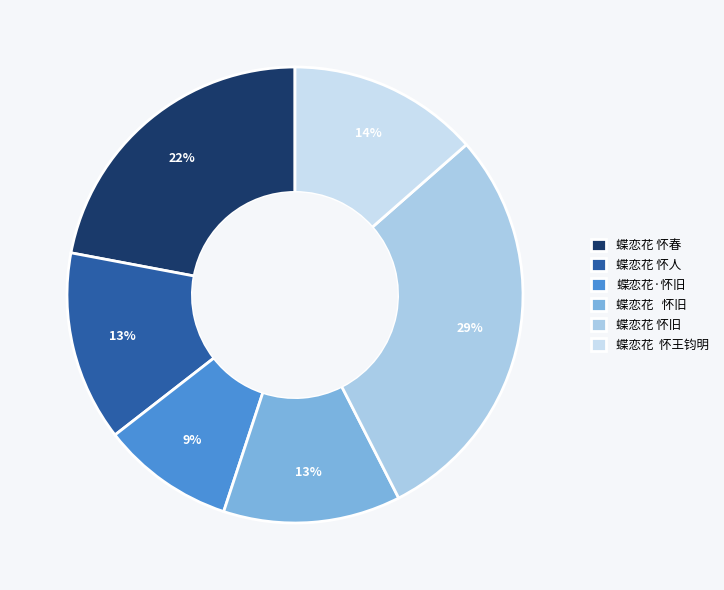

How many slices are in this pie chart?

6